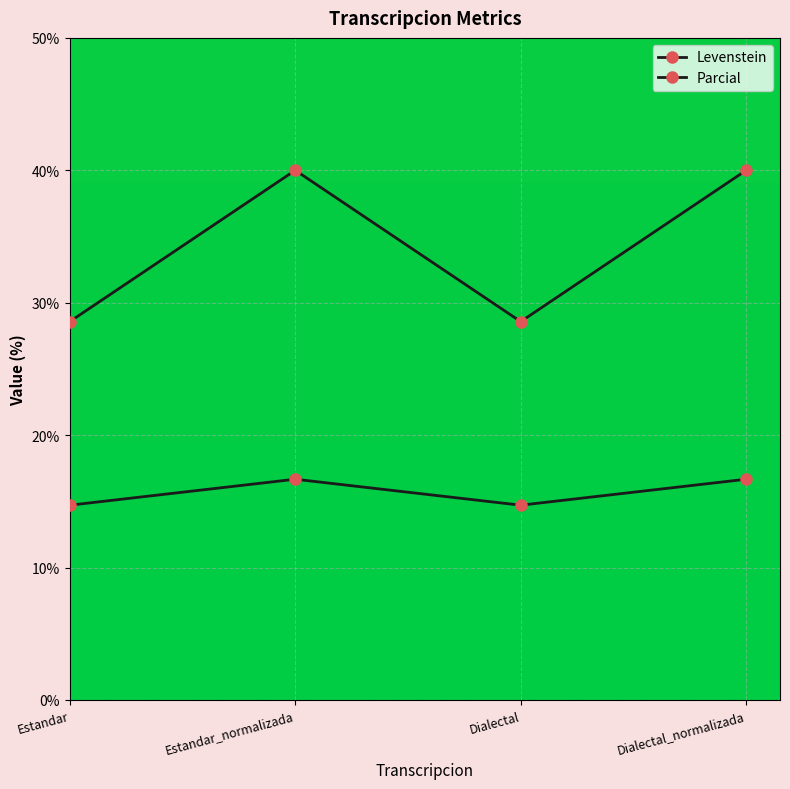

True or false: Levenstein and Parcial intersect in this chart.

False